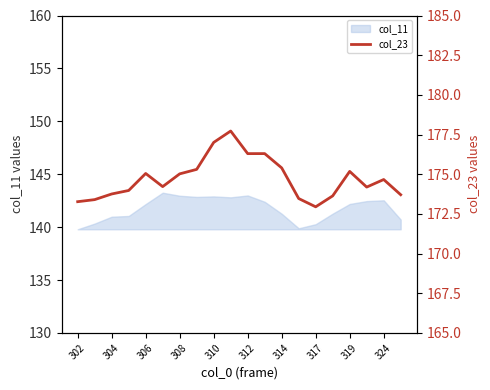

The col_11 series shows 241.0 at 324. True or false?

False